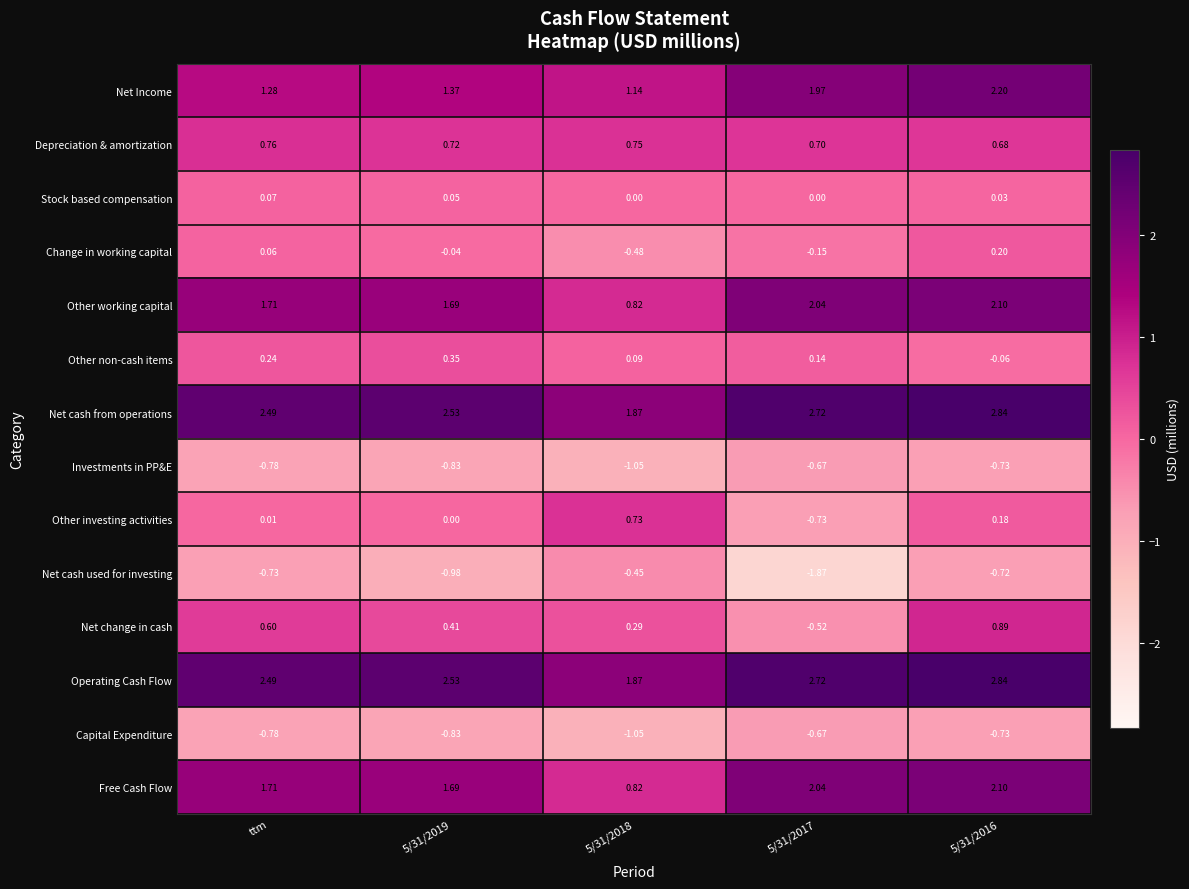

Is the value of Capital Expenditure at 5/31/2017 greater than the value of Change in working capital at 5/31/2018?

No